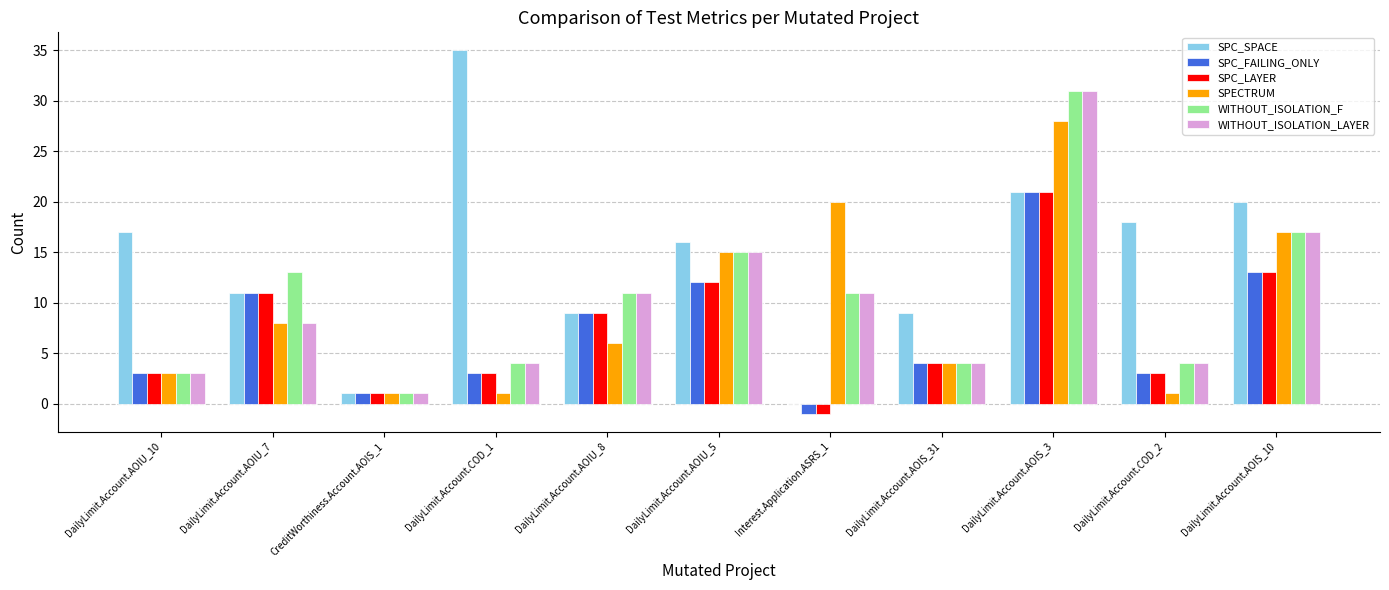

How many groups of bars are there?

11